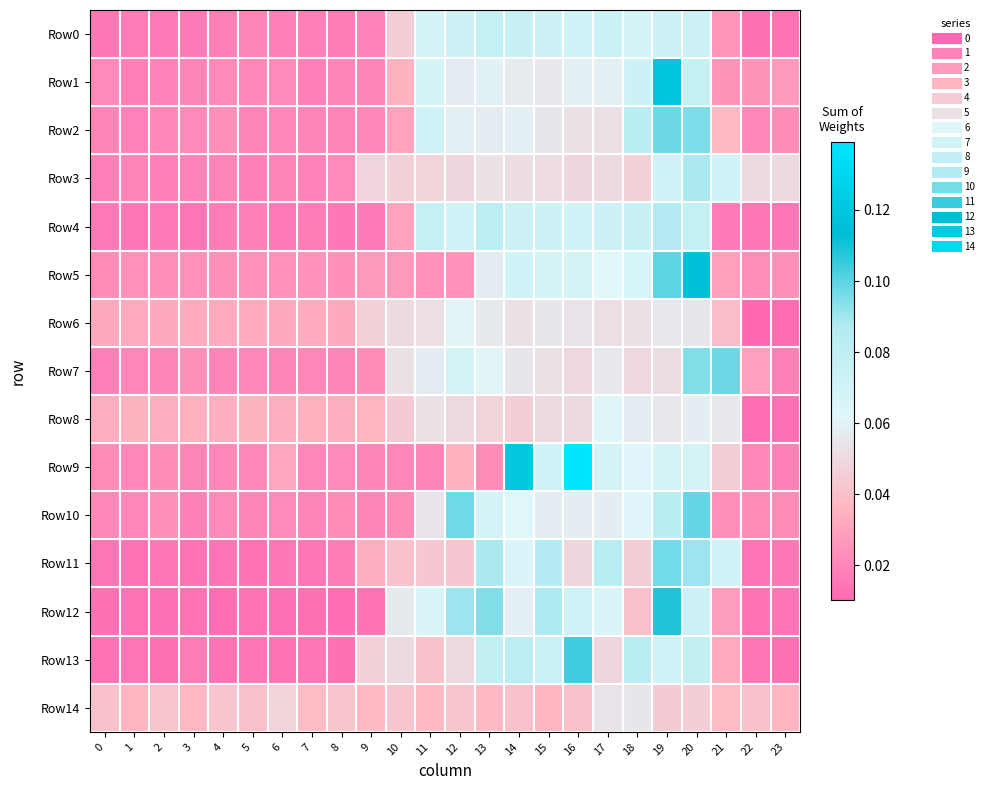

How many distinct data groups are displayed?

15